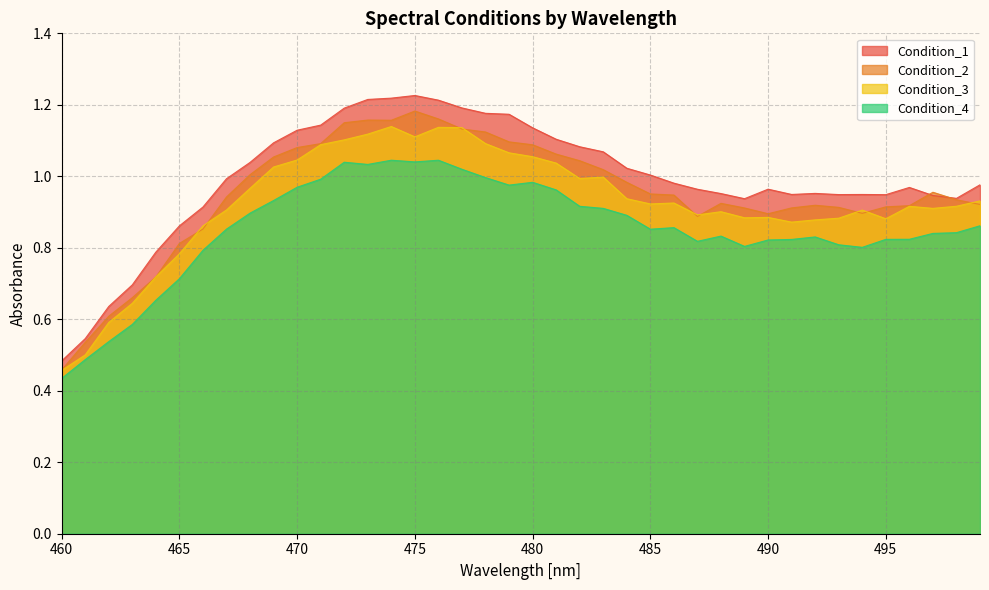

True or false: Condition_2 and Condition_1 intersect in this chart.

True